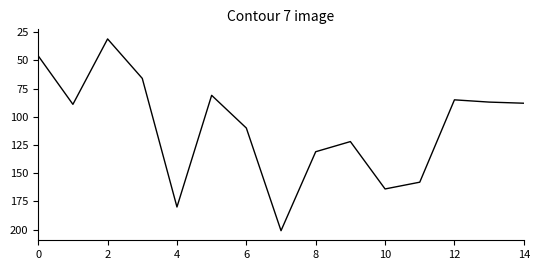

What is the difference between the maximum and minimum values?

170